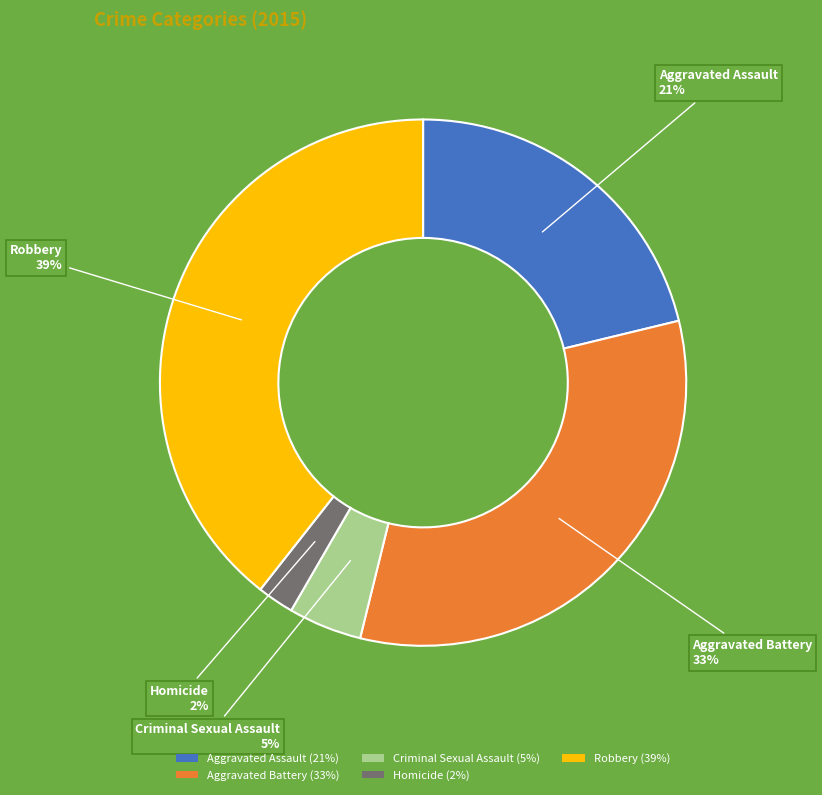

True or false: Criminal Sexual Assault accounts for 18% of the total.

False